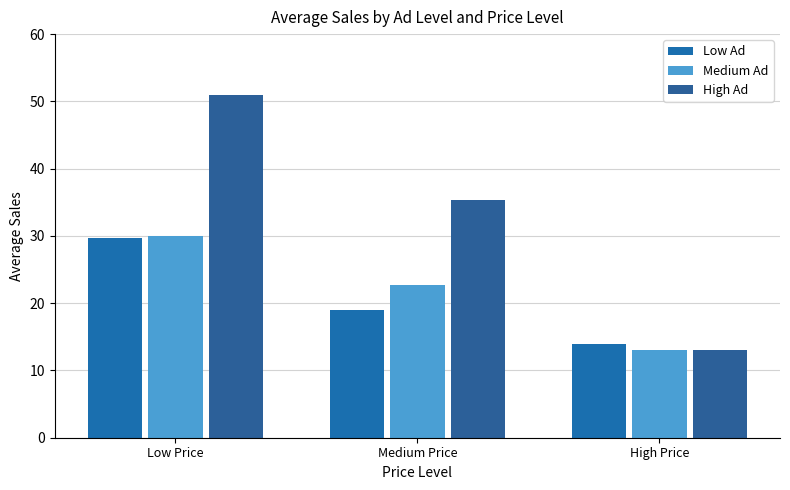

Is it true that Medium Ad equals 22.7 at Medium Price?

True